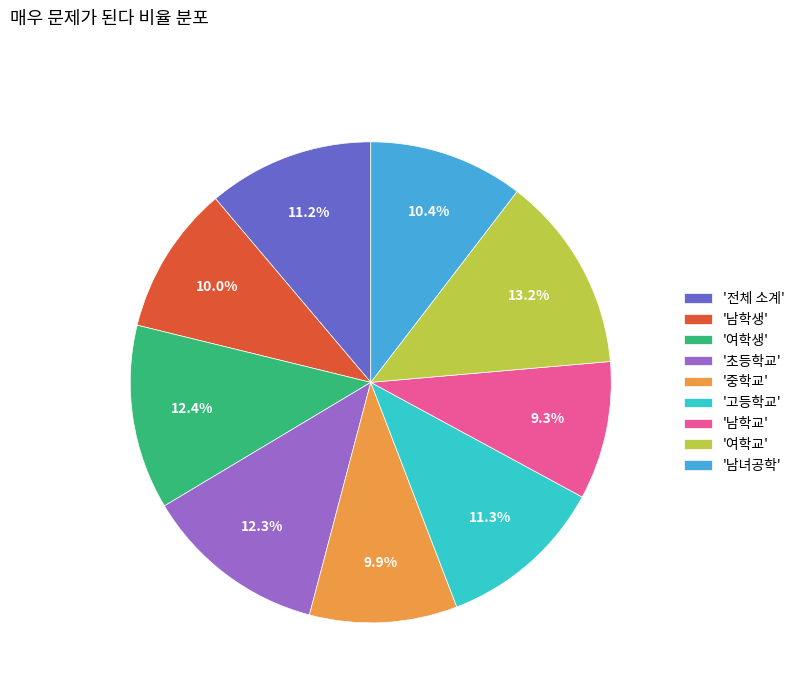

To the nearest percent, what is the average slice percentage?

11%